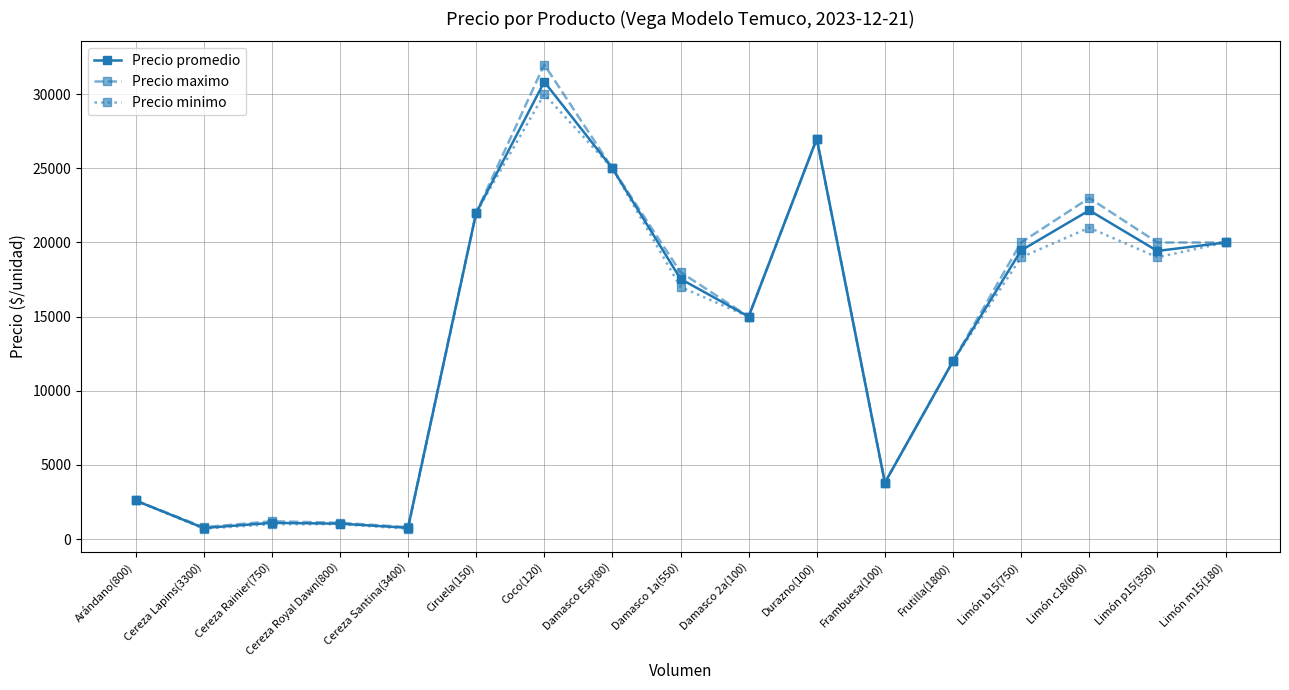

What is the minimum value shown in the chart?

700